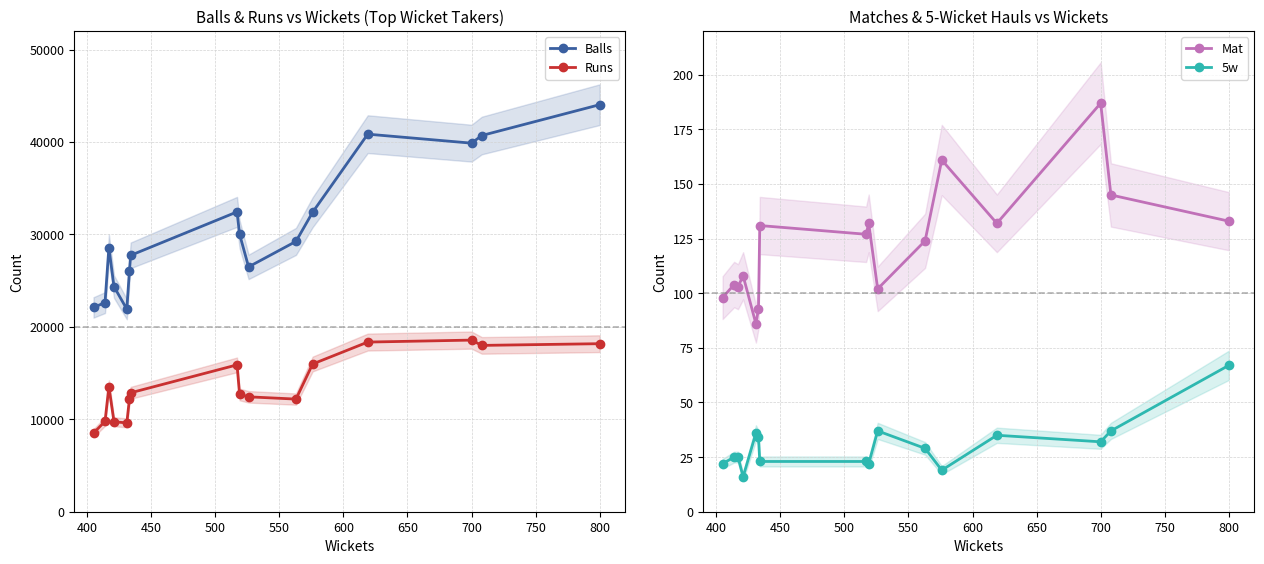

Which category has the highest value in the 5w series?

800